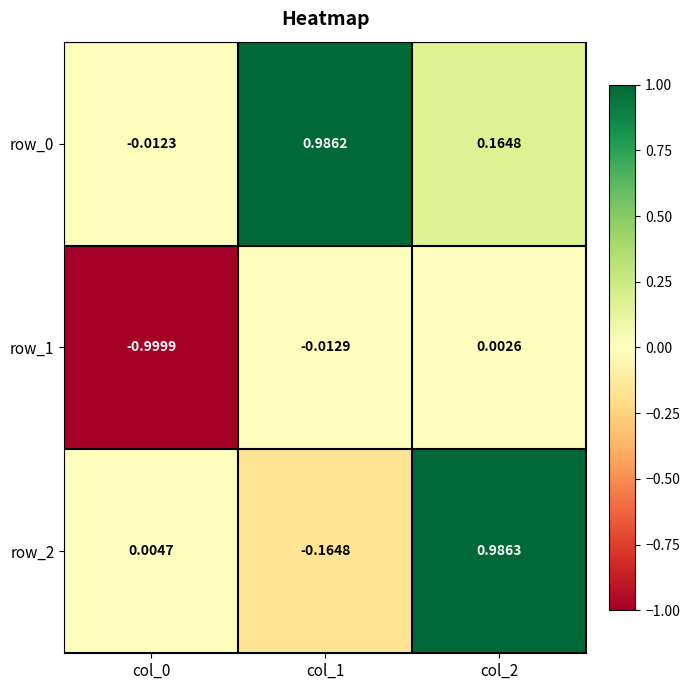

Is the value of row_1 at col_0 greater than the value of row_2 at col_0?

No